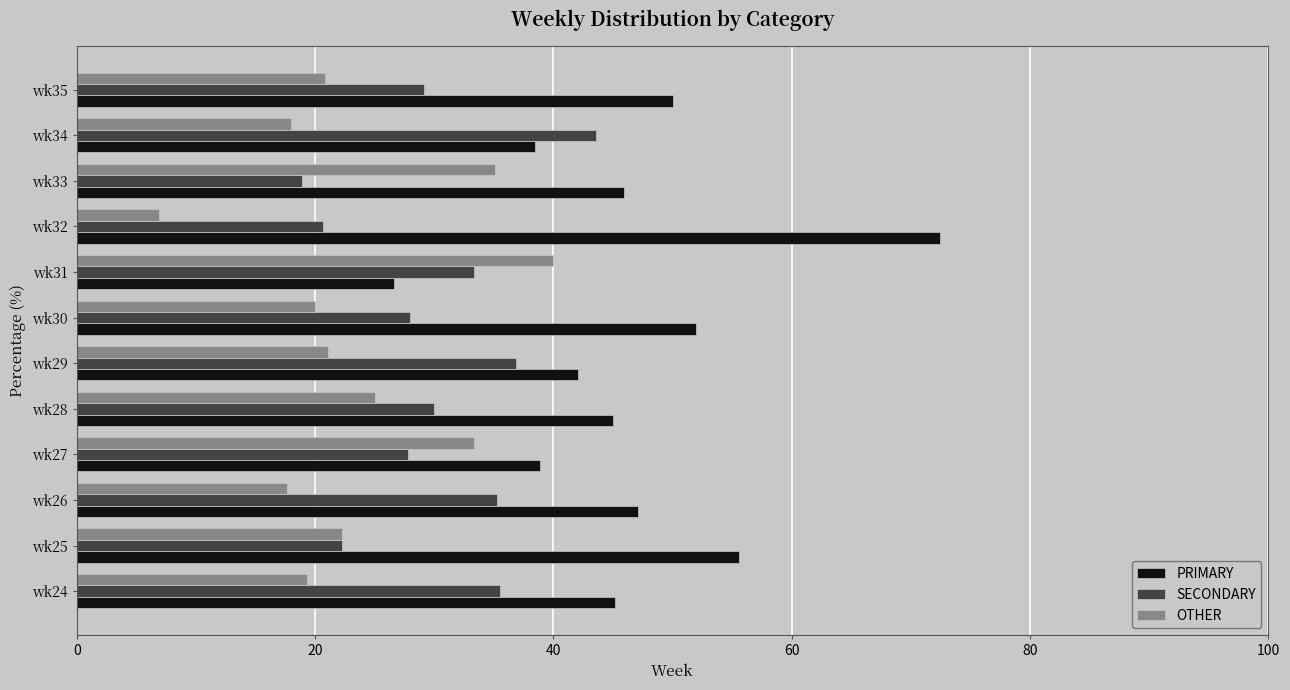

What is the highest value of the PRIMARY series?

72.4